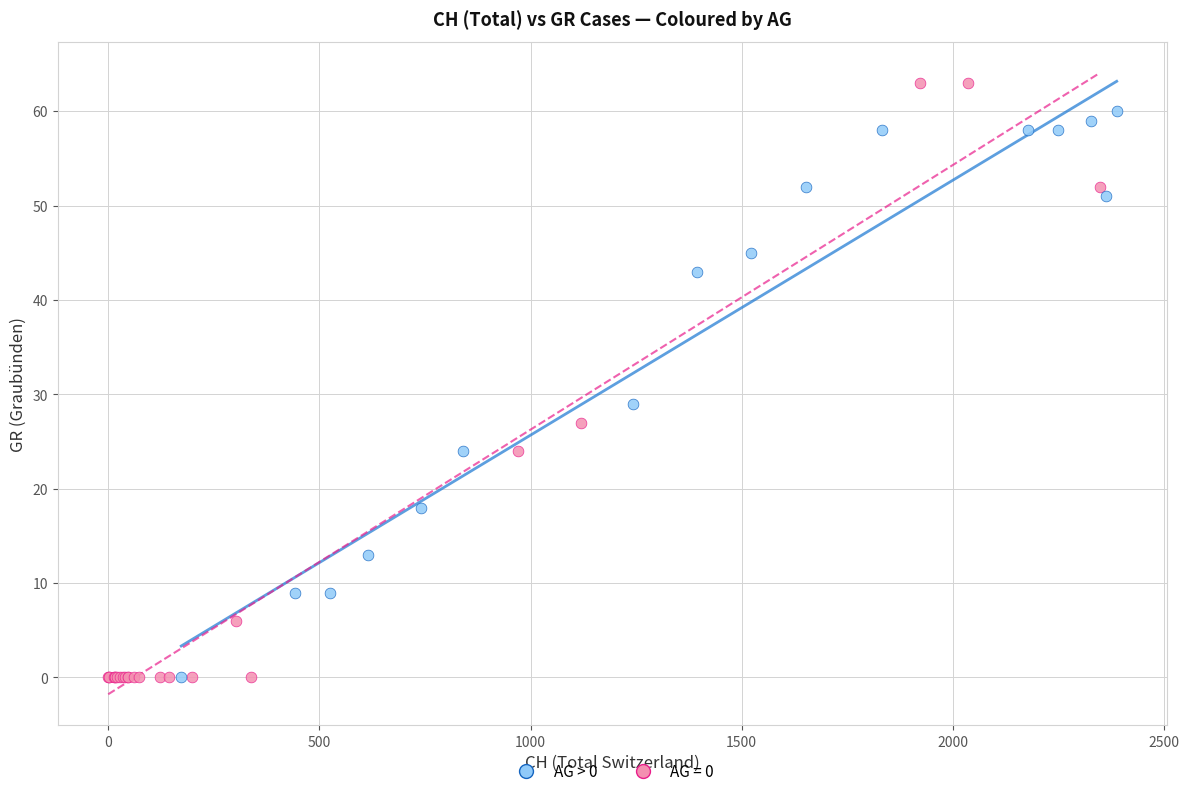

Which series reaches the maximum Y coordinate?

AG = 0